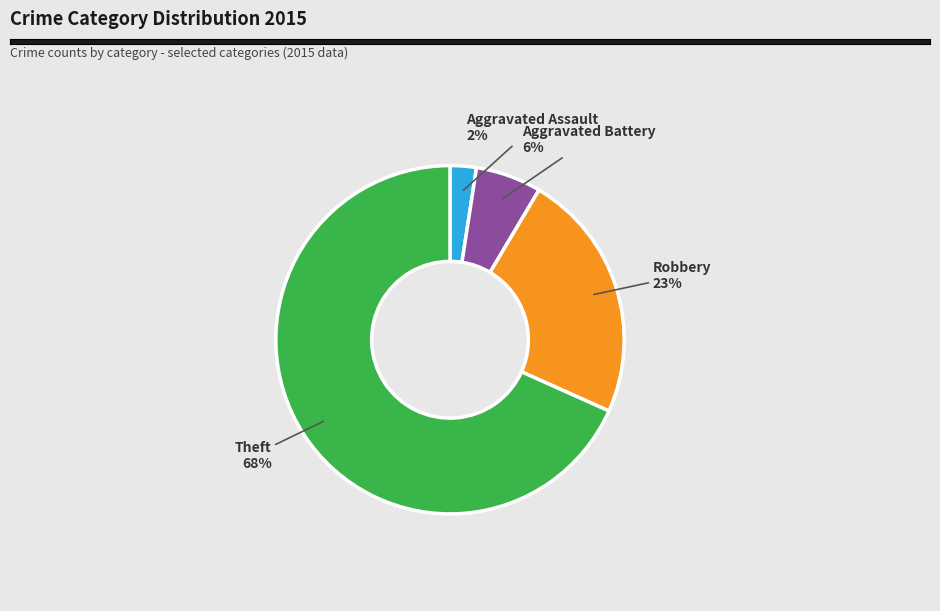

Does any single category account for the majority?

Yes